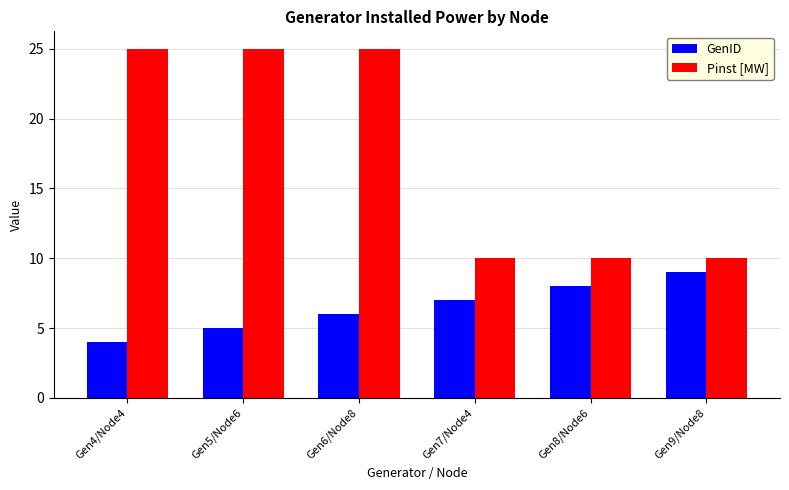

How many data points in Pinst [MW] are less than 25?

3